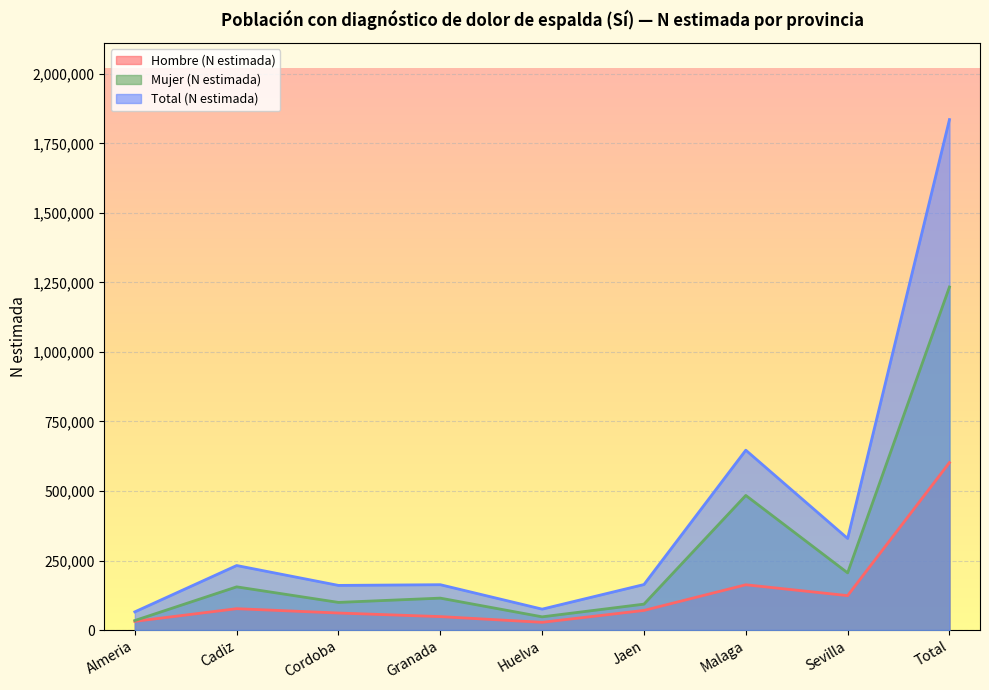

Between Almeria and Huelva, which is larger?

Almeria